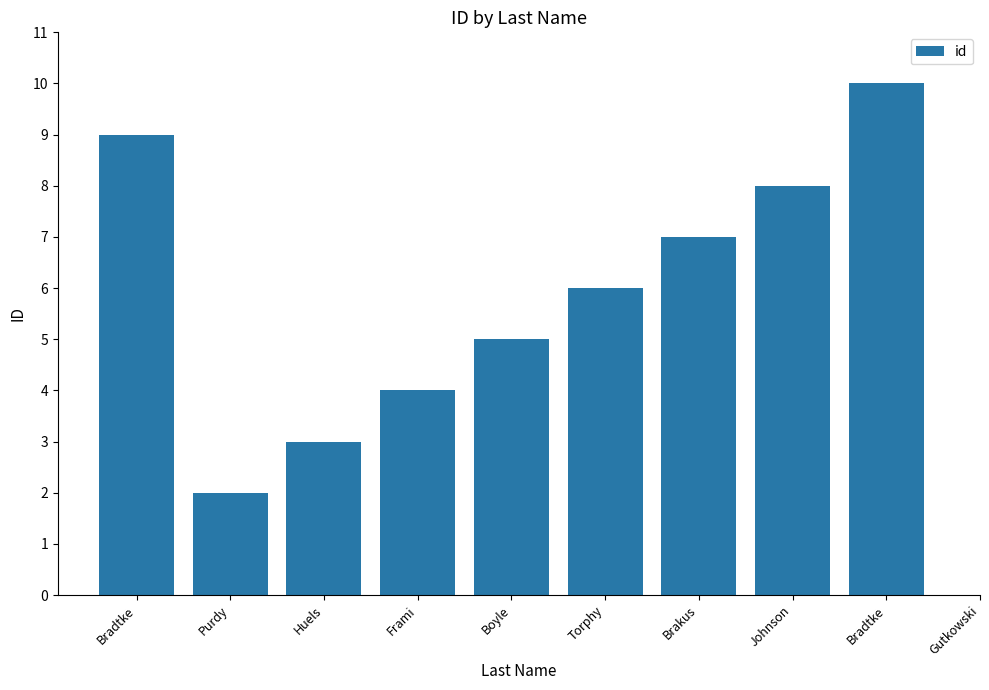

What is the difference between the maximum and second lowest values?

8